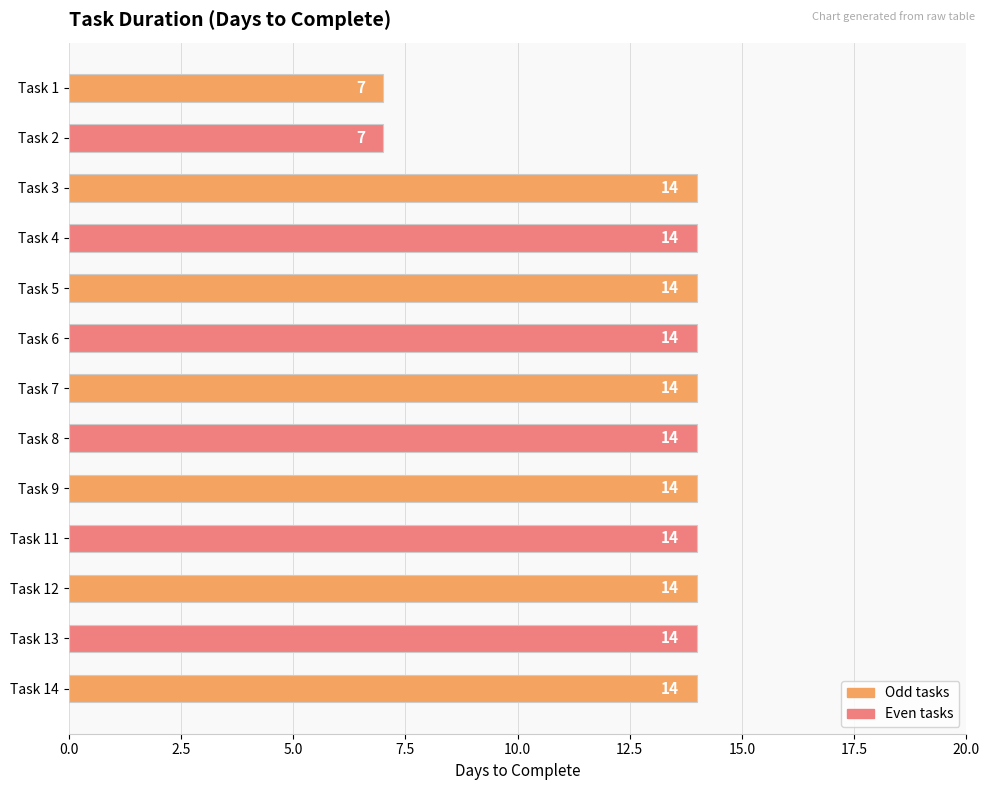

The chart shows a value of 9 at Task 2. True or false?

False